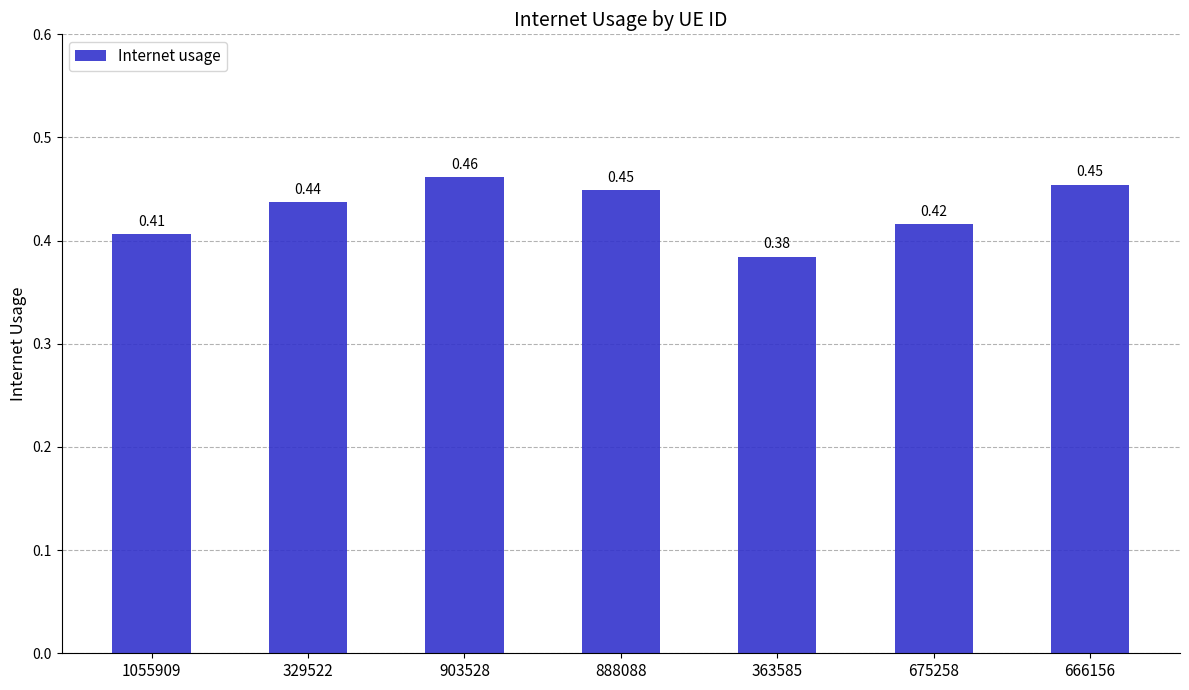

Between 329522 and 888088, which is larger?

888088